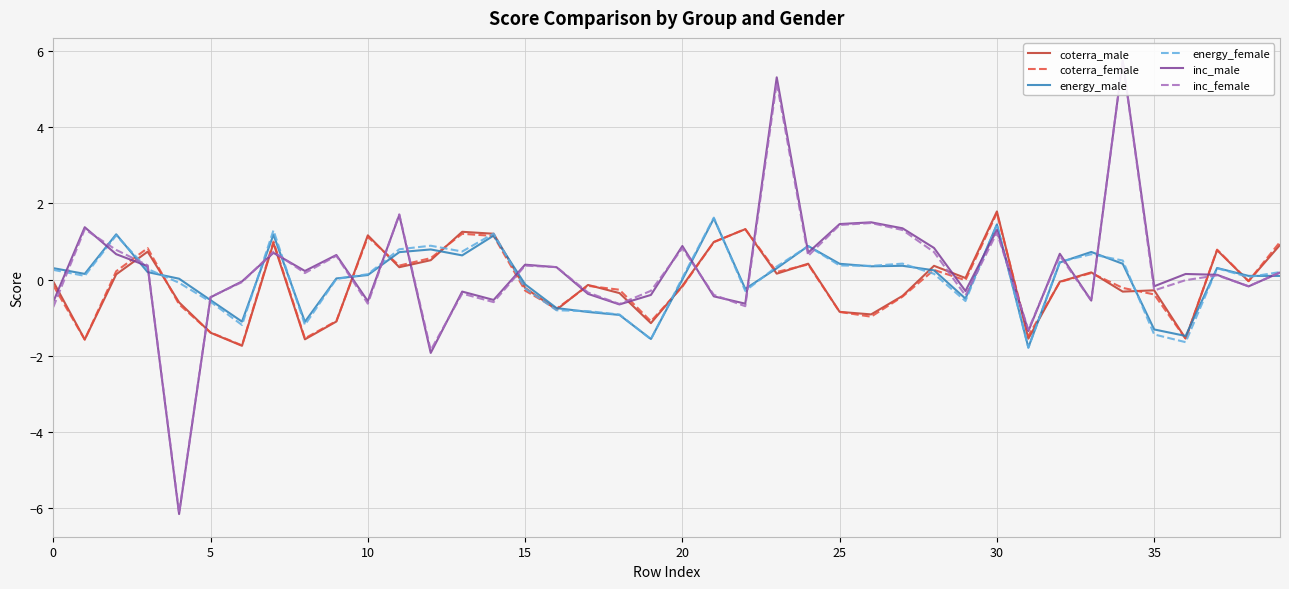

What is the lowest value of the coterra_female series?

-1.7